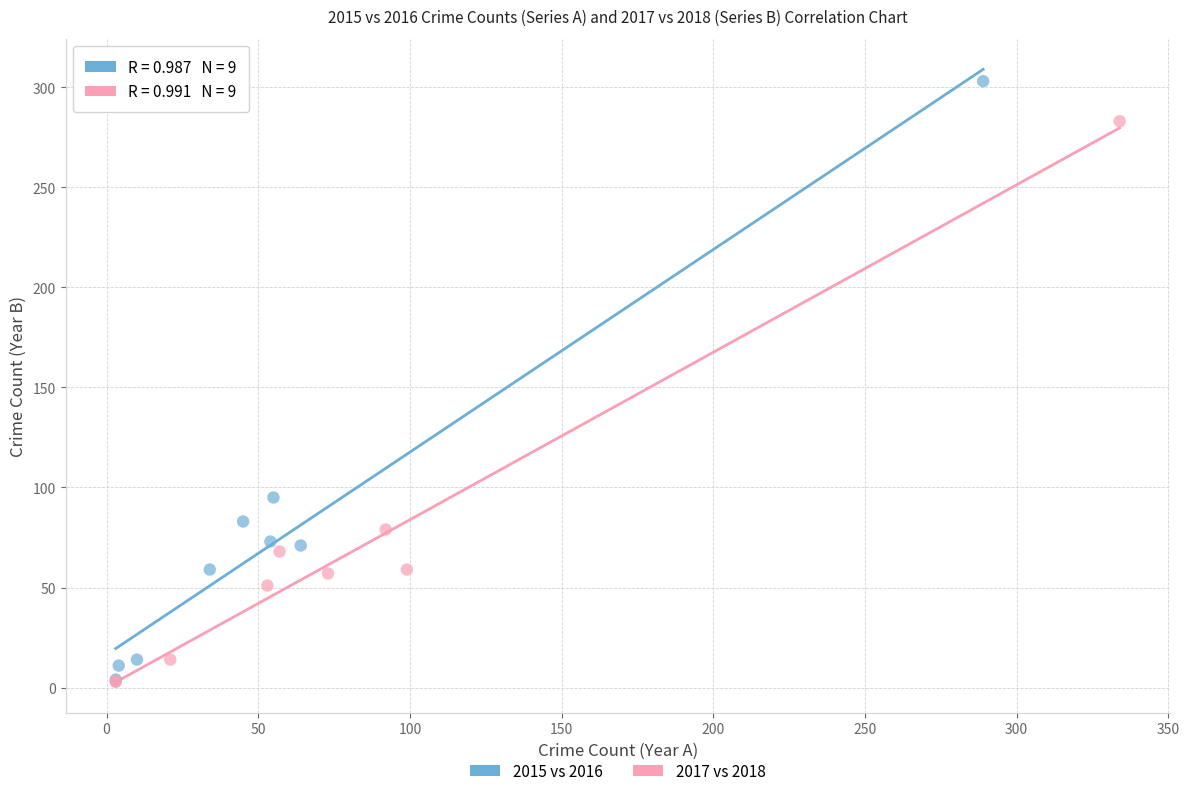

Which series has the widest spread of Y values?

2015 vs 2016